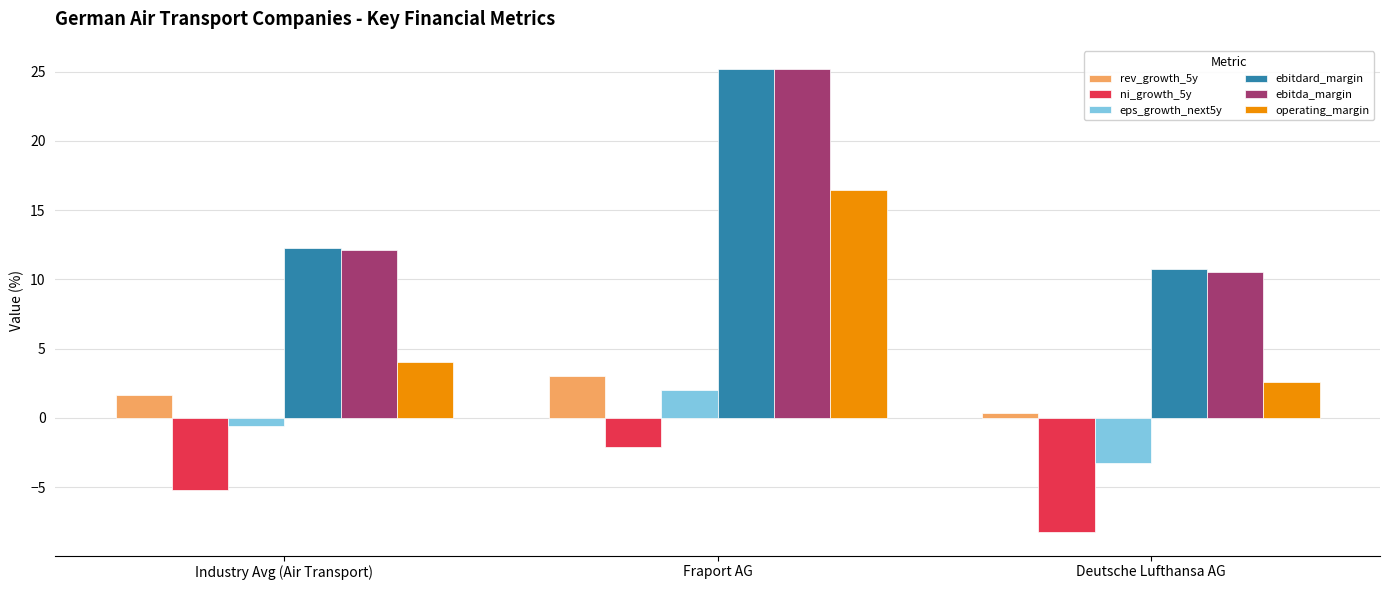

What is the difference between the highest and lowest values at Fraport AG?

27.3